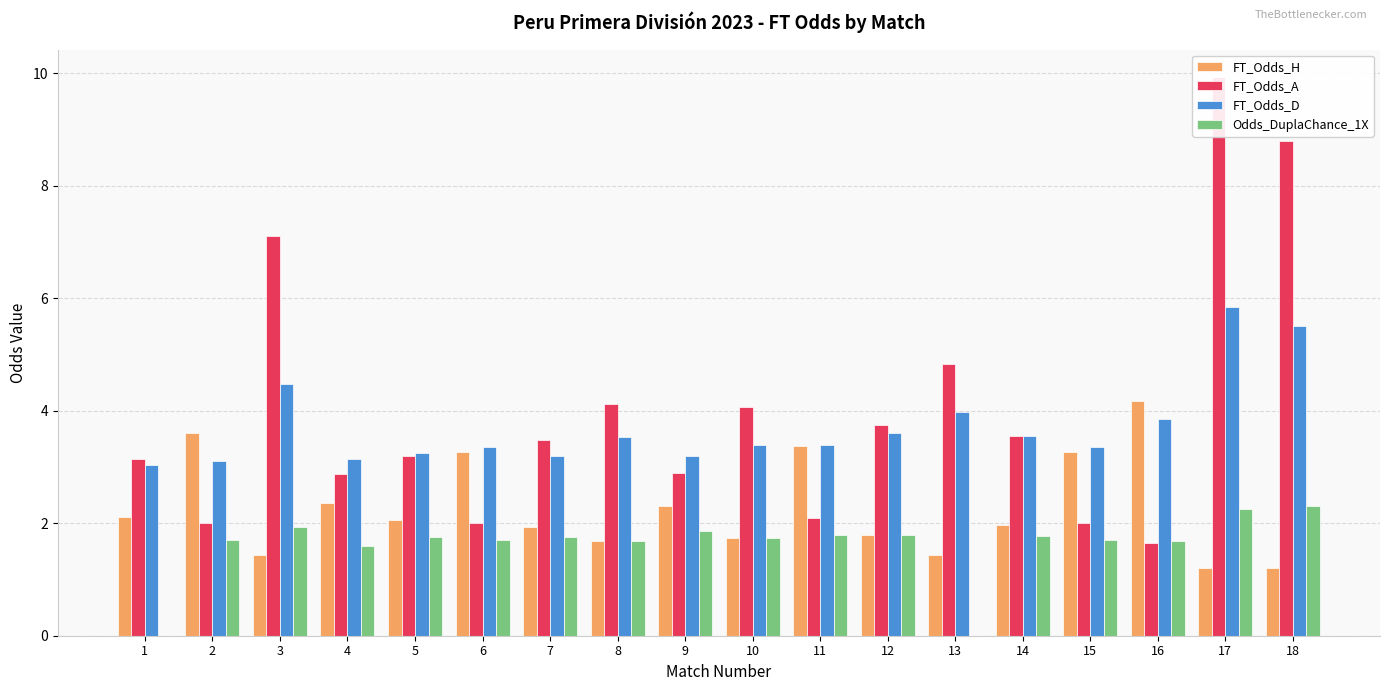

At 12, list the series in order from smallest to largest.

FT_Odds_H, Odds_DuplaChance_1X, FT_Odds_D, FT_Odds_A